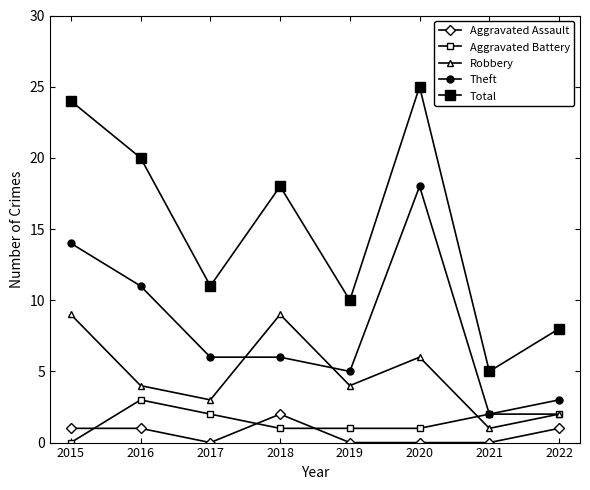

At which label is Total closest to 15?

2018